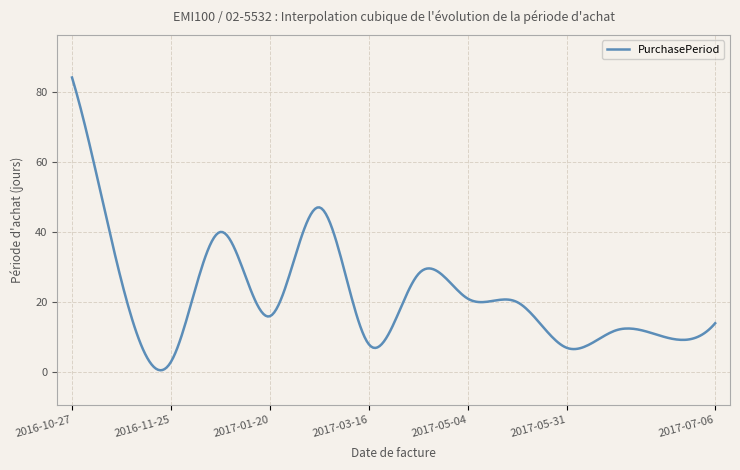

Count the number of categories in the chart.

300